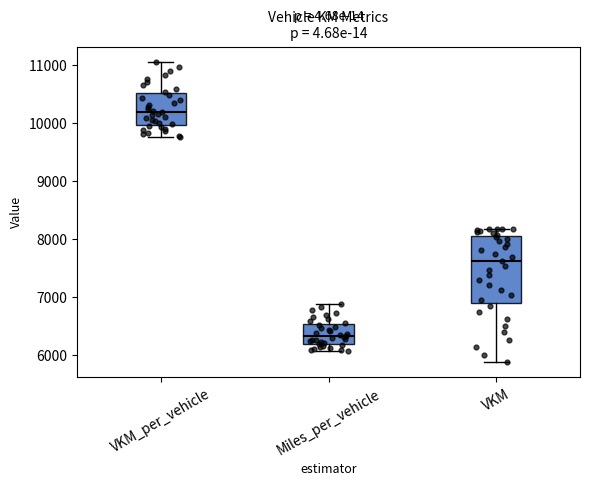

Which box's median line is the highest?

VKM_per_vehicle